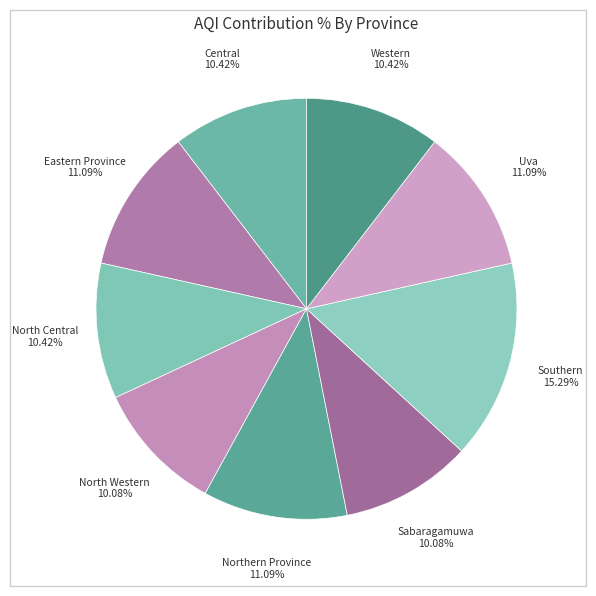

Count the number of slices in the pie.

9